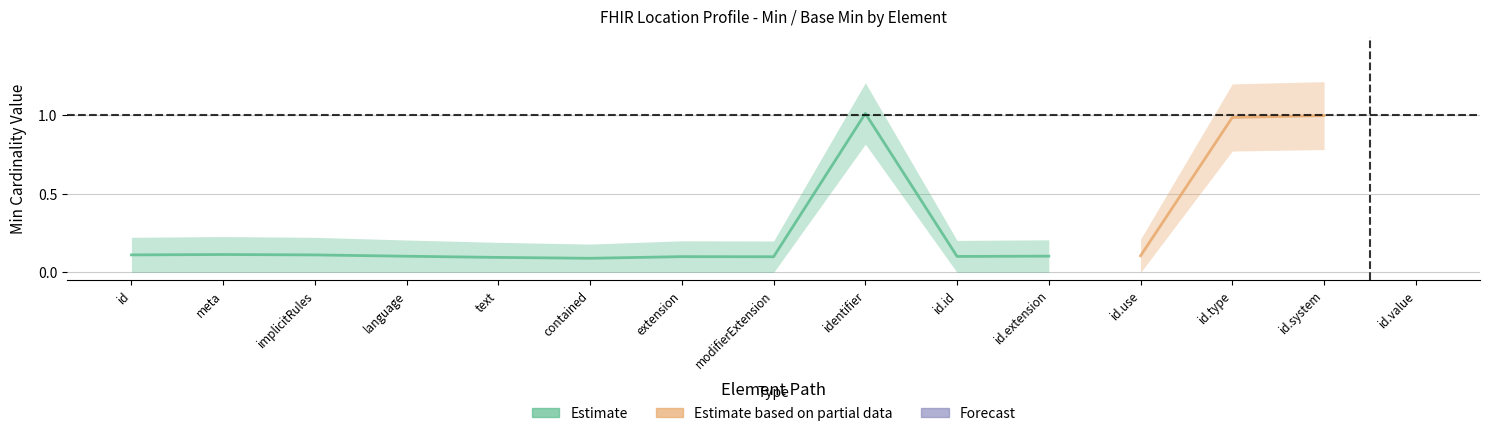

How many series are shown in this chart?

3